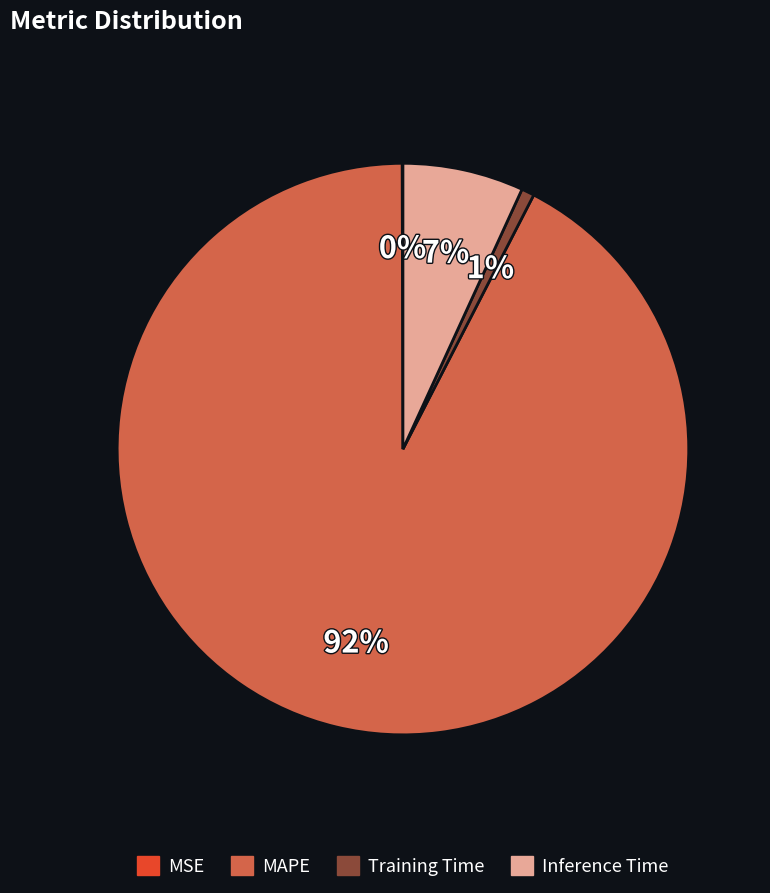

Which category accounts for the majority?

MAPE